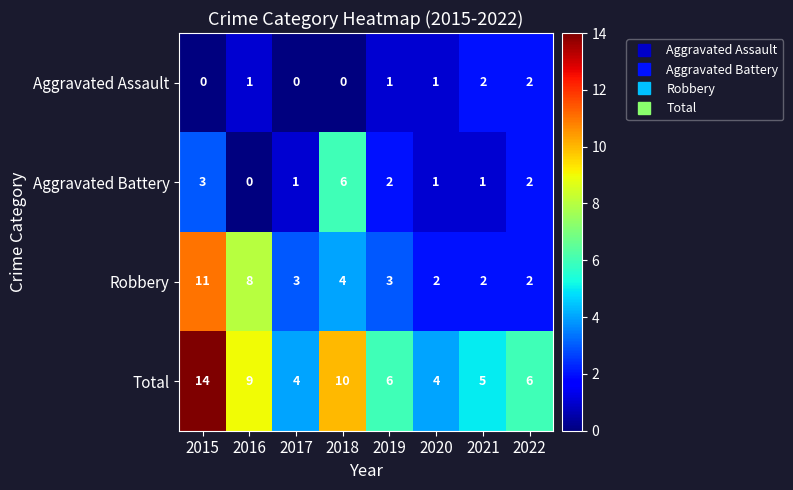

Where does the Aggravated Battery series first go above 2?

2015